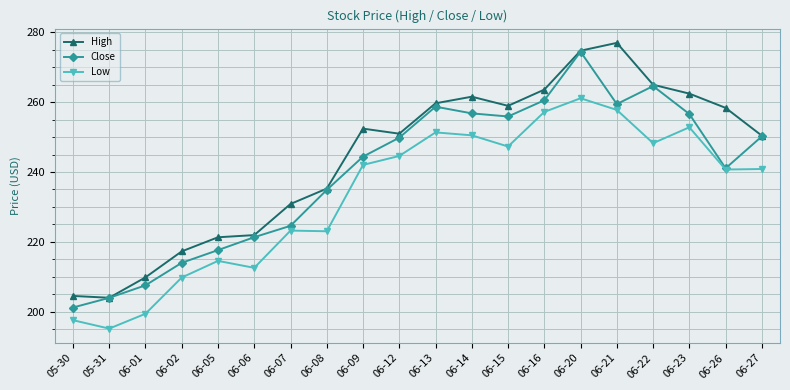

At which label does Close first exceed 249?

06-12